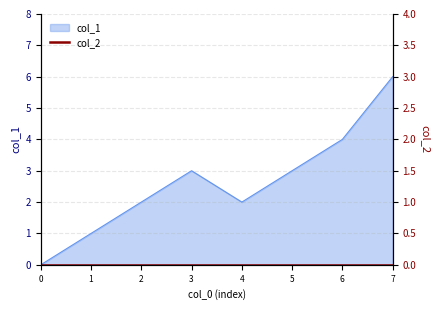

Reading right to left, what are all the values shown in this chart?

6	4	3	2	3	2	1	0